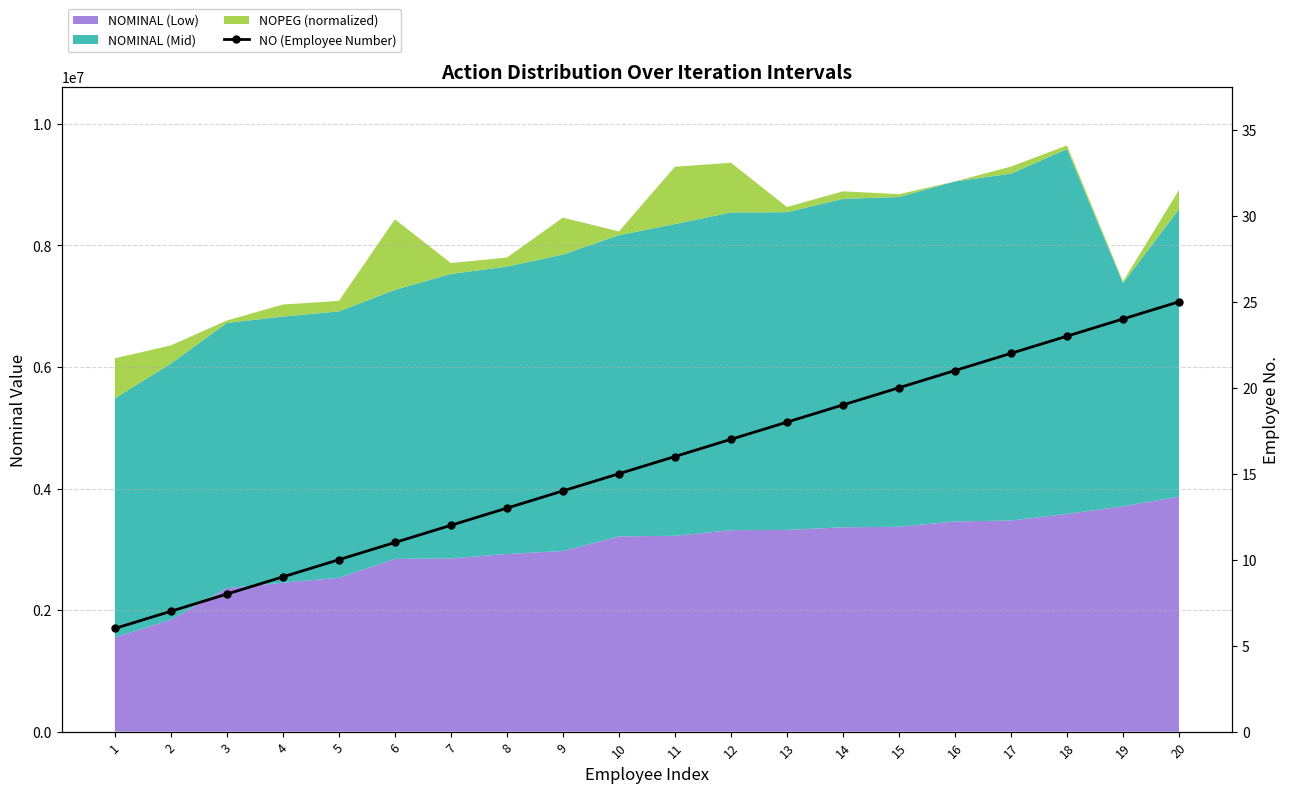

True or false: the data shows 38 at 18.

False